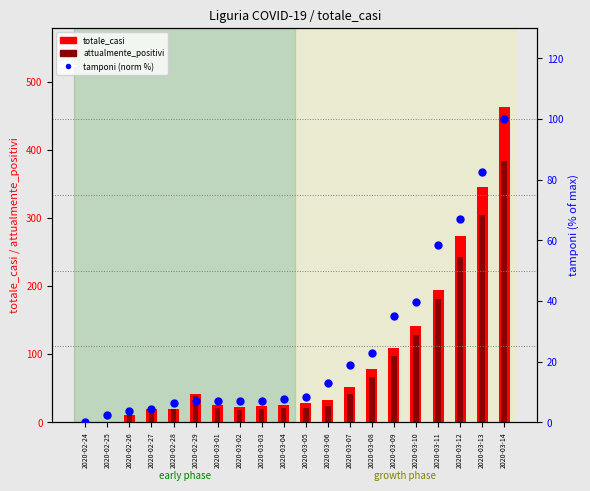

Is the value of attualmente_positivi at 2020-03-05 greater than the value of tamponi (norm %) at 2020-02-26?

Yes